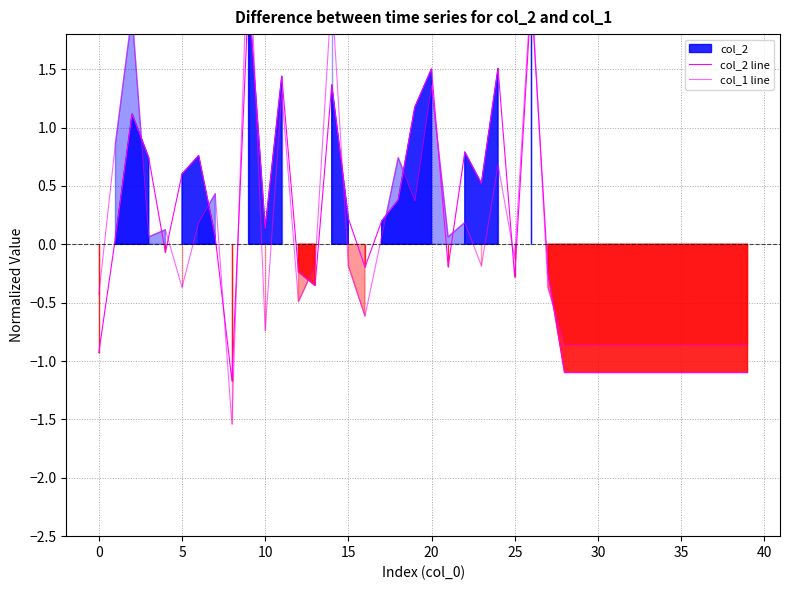

How many lines are shown in the chart?

2